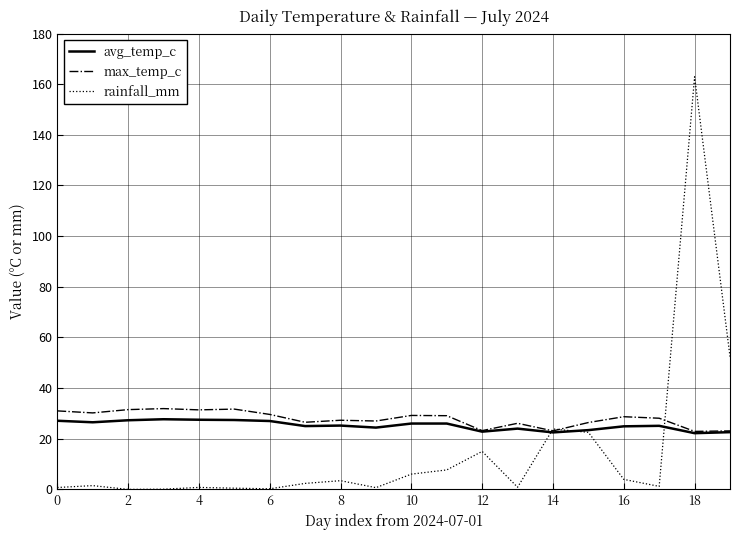

Which series has the largest range (max minus min)?

rainfall_mm